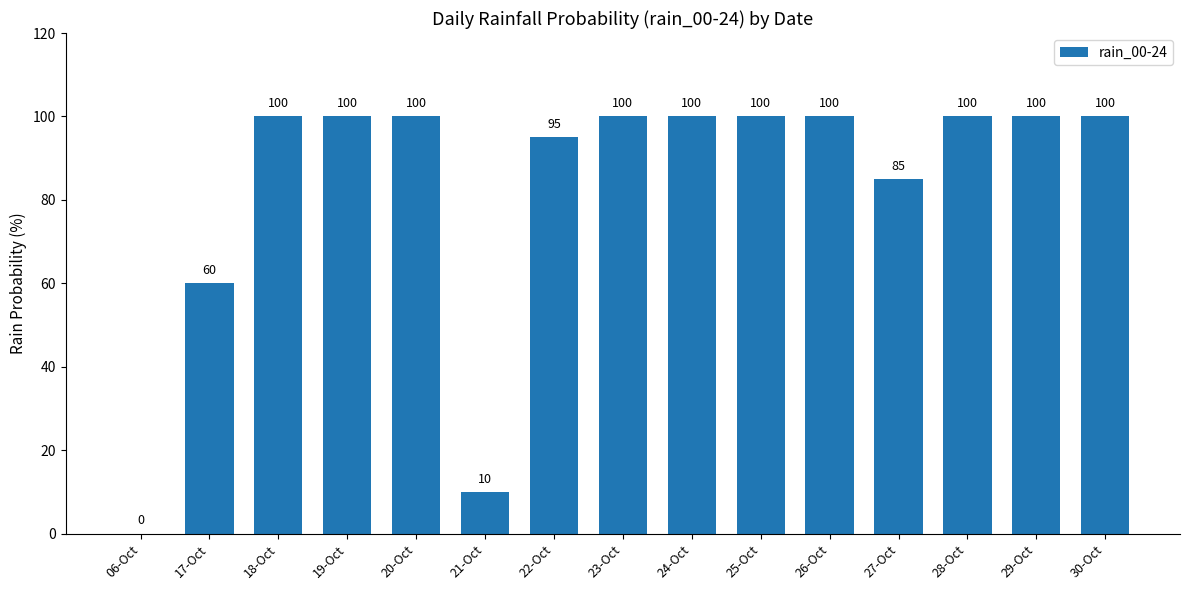

What is the maximum value shown in the chart?

100